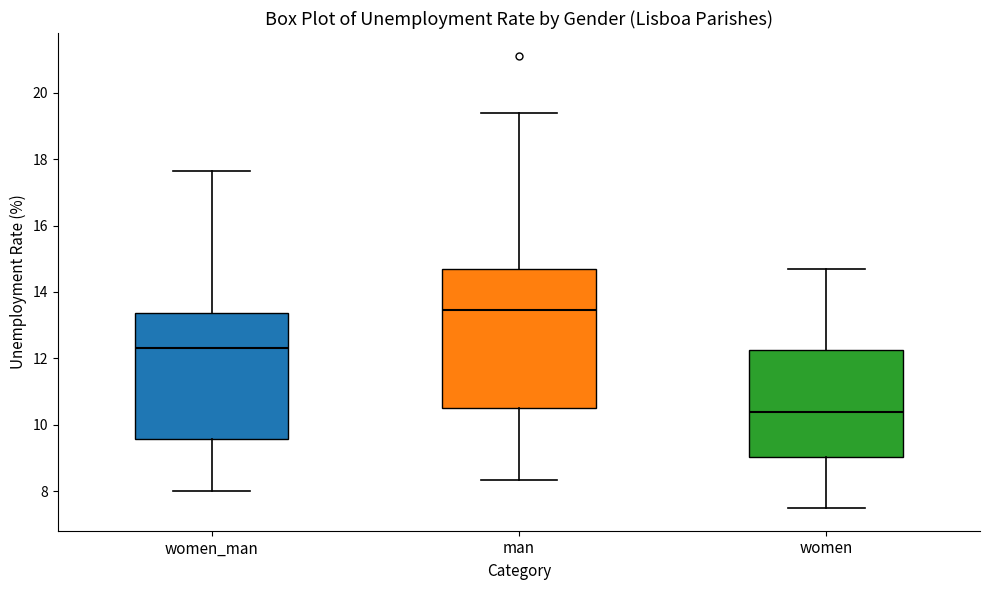

Reading left to right, transcribe this box plot: for each box, give where its median line is, the range the box spans, and where its two whiskers end, as read against the y-axis. The values are not printed on the chart, so give them approximately, as read against the axis.

women_man: median 12.4, box 9.6 to 13.4, whiskers 8.0 to 17.6
man: median 13.4, box 10.6 to 14.6, whiskers 8.4 to 19.4
women: median 10.4, box 9.0 to 12.2, whiskers 7.4 to 14.8